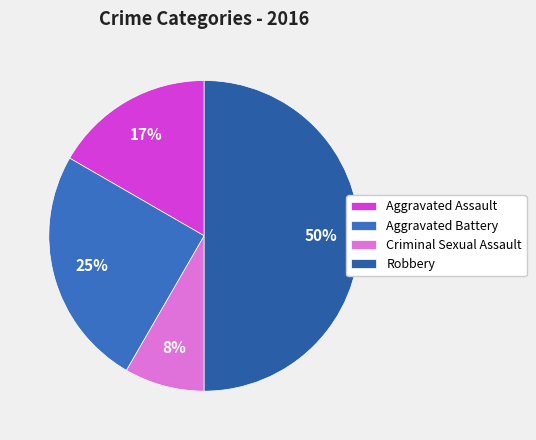

What is the smallest slice in the pie chart?

Criminal Sexual Assault